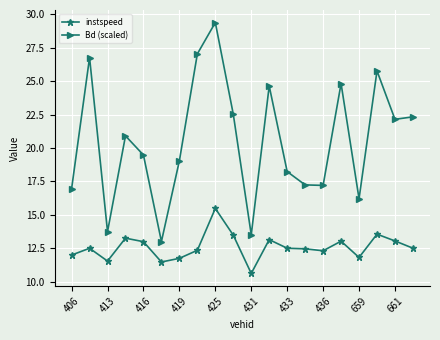

True or false: instspeed and Bd (scaled) intersect in this chart.

False